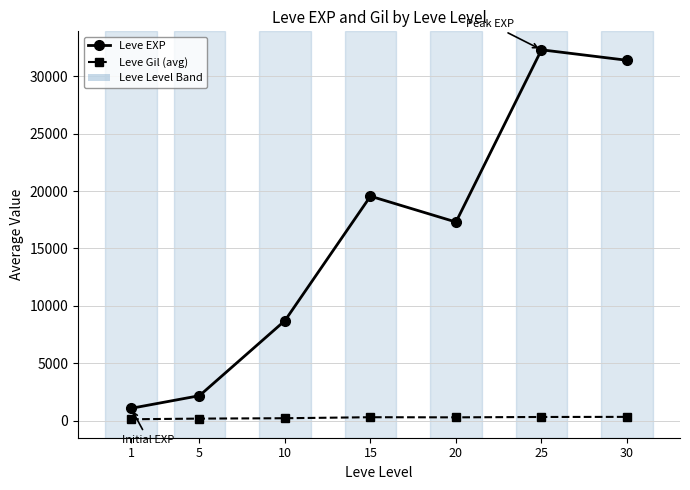

How many series are shown in this chart?

2